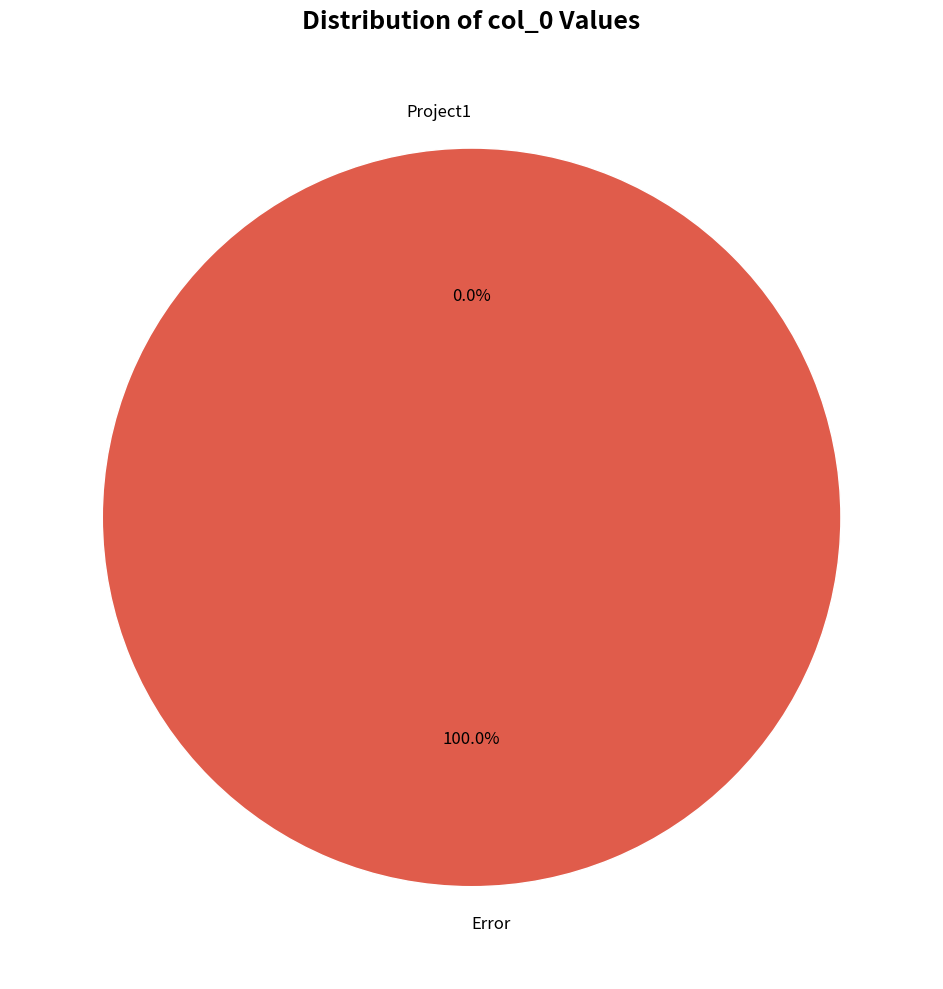

To the nearest percent, what portion does Error represent?

100%